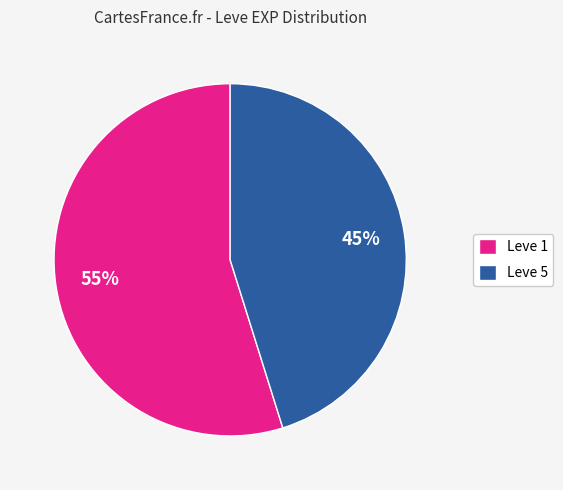

Is it true that Leve 5 is 45% of the pie?

True